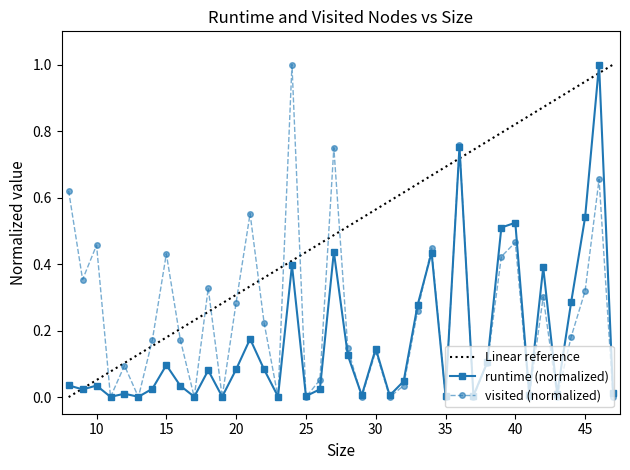

Which series ends up on top after the final intersection of runtime and visited?

runtime